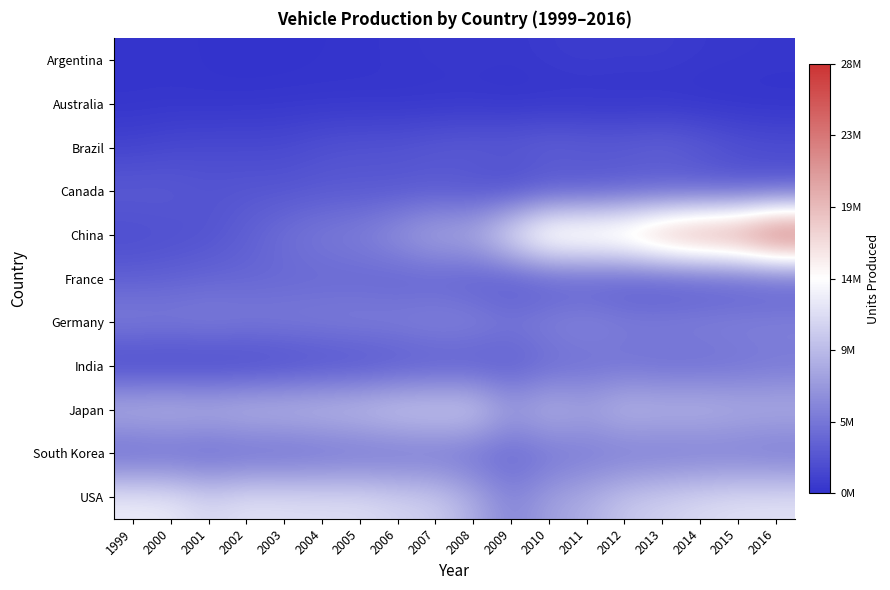

At which category is the sum across all series the highest?

2016